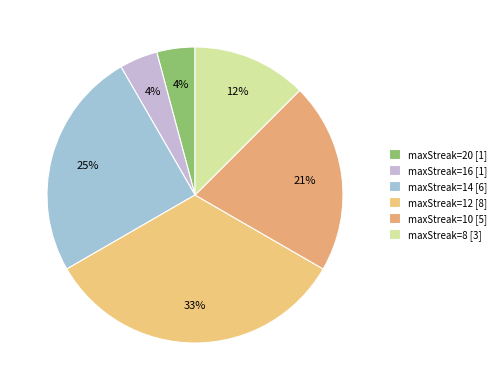

To the nearest percent, what is the average slice percentage?

17%